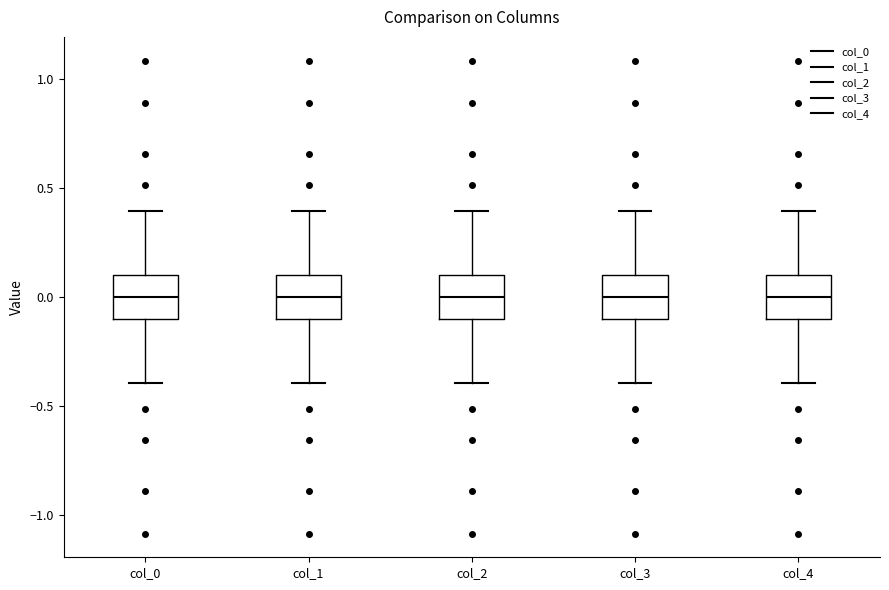

Reading left to right, transcribe this box plot: for each box, give where its median line is, the range the box spans, and where its two whiskers end, as read against the y-axis. The values are not printed on the chart, so give them approximately, as read against the axis.

col_0: median 0.0, box -0.1 to 0.1, whiskers -0.4 to 0.4
col_1: median 0.0, box -0.1 to 0.1, whiskers -0.4 to 0.4
col_2: median 0.0, box -0.1 to 0.1, whiskers -0.4 to 0.4
col_3: median 0.0, box -0.1 to 0.1, whiskers -0.4 to 0.4
col_4: median 0.0, box -0.1 to 0.1, whiskers -0.4 to 0.4